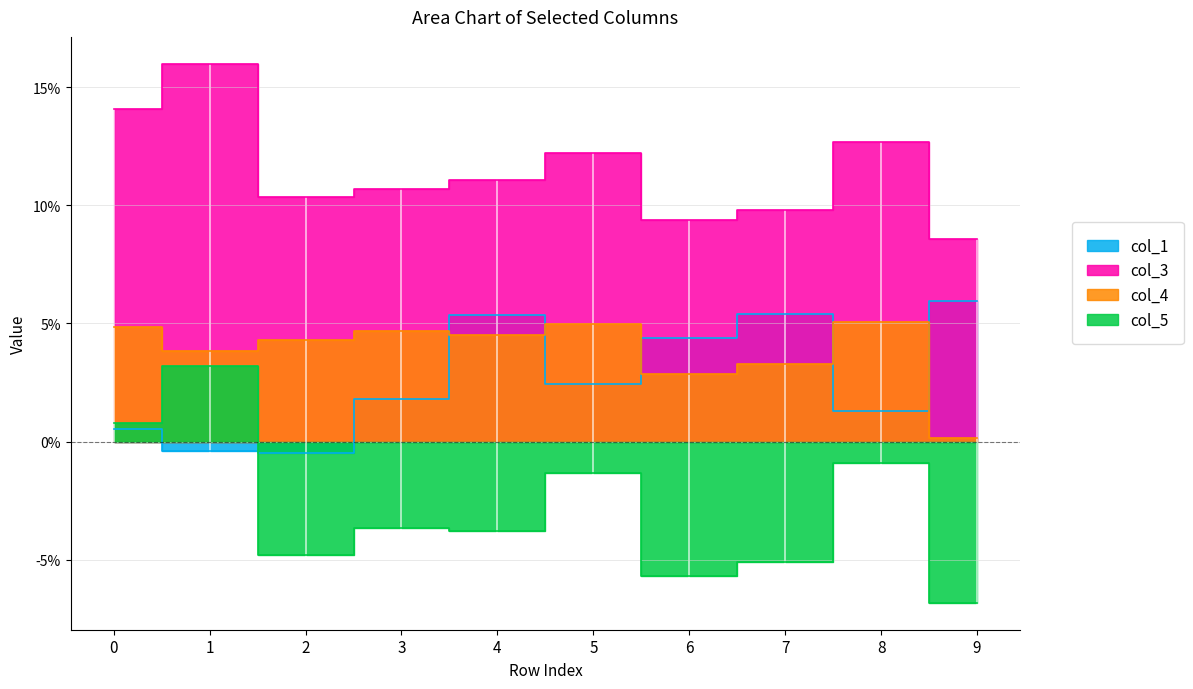

What is the difference between the maximum and minimum values in the col_5 series?

0.1